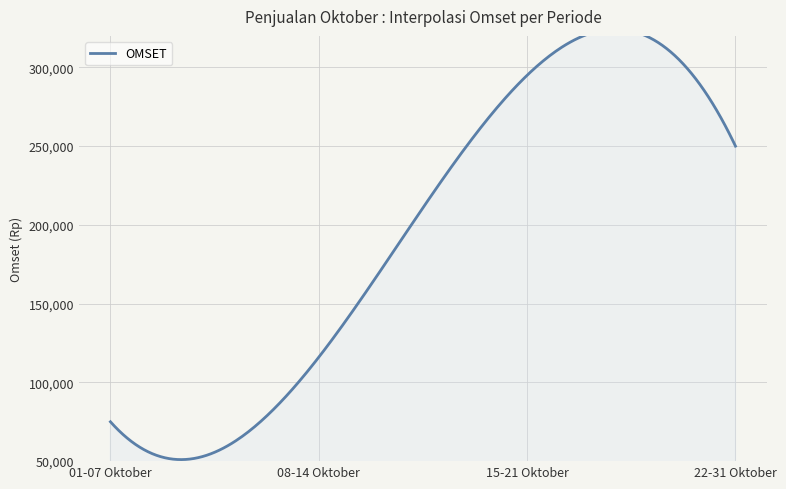

The chart shows a value of 295000 at 15-21 Oktober. True or false?

True